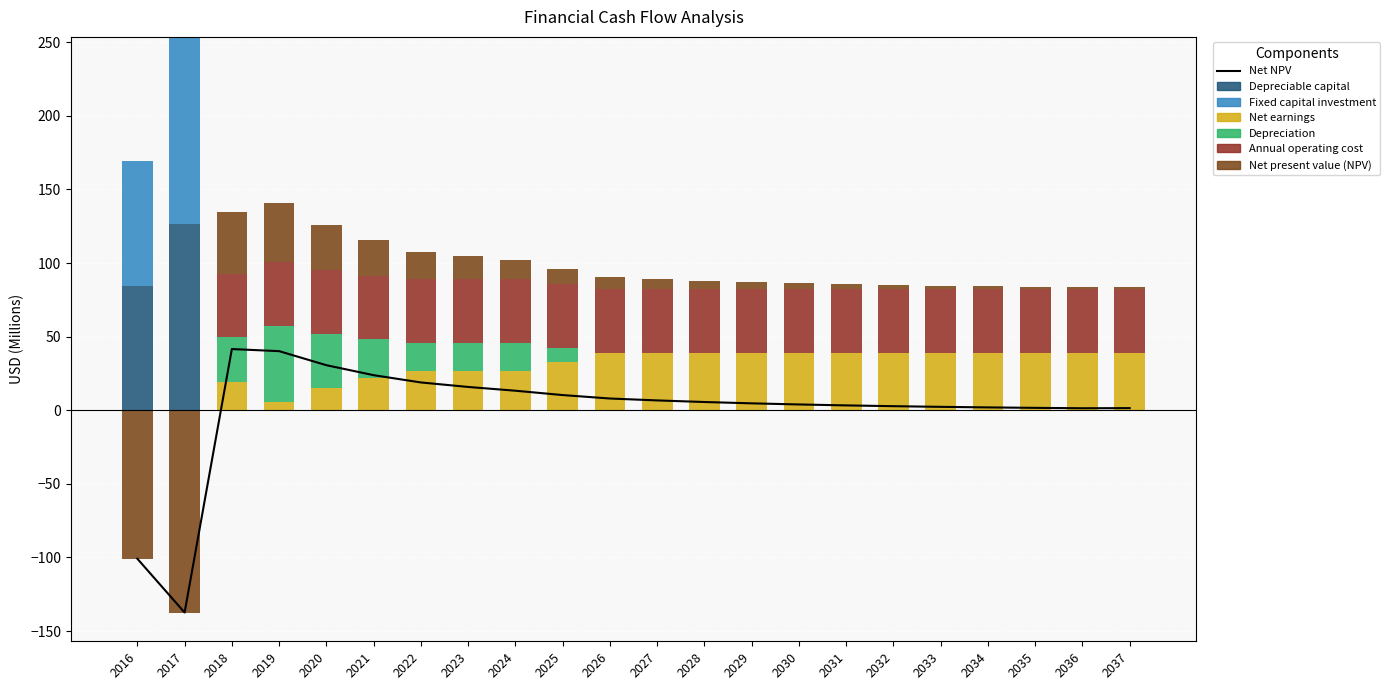

What is the difference between the Depreciation values at 2031 and 2019?

51.8